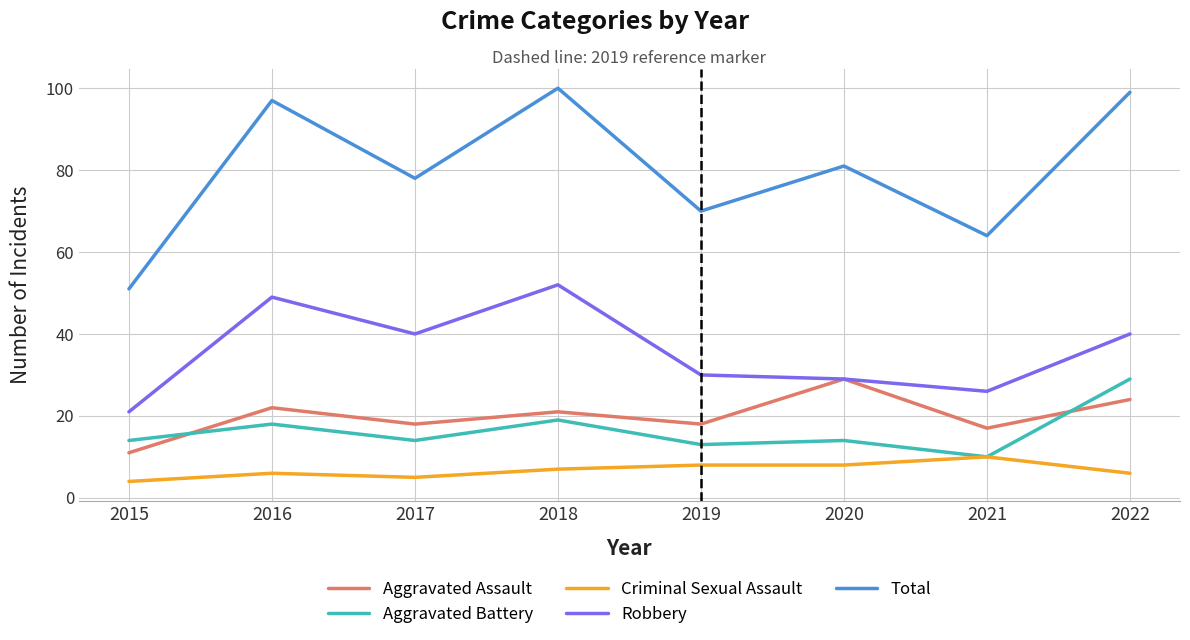

Is the value of Total at 2019 greater than the value of Aggravated Battery at 2021?

Yes